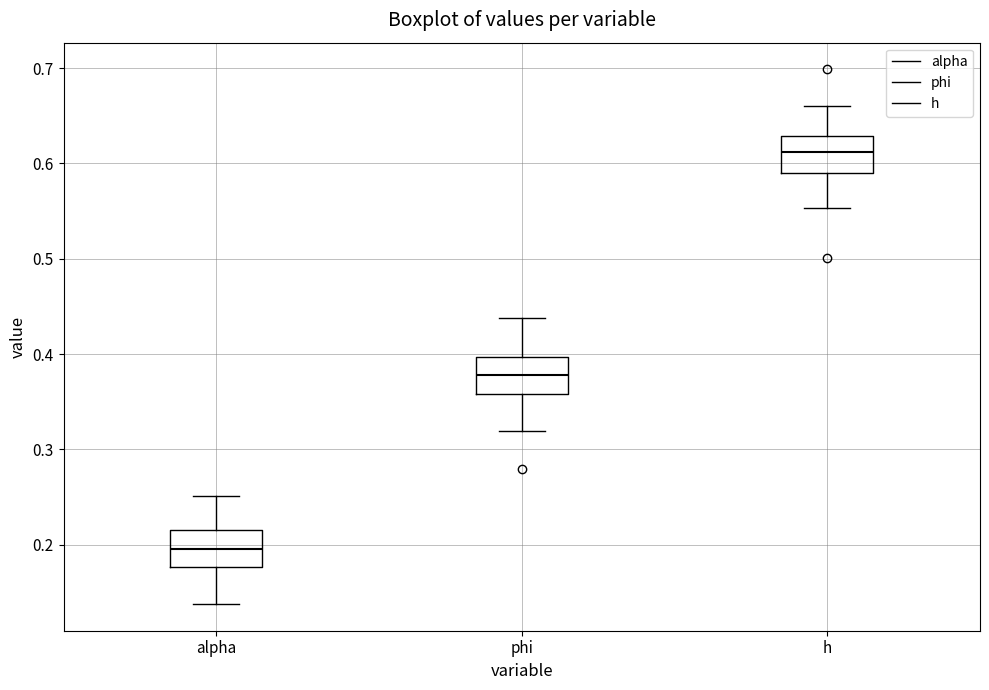

Reading left to right, transcribe this box plot: for each box, give where its median line is, the range the box spans, and where its two whiskers end, as read against the y-axis. The values are not printed on the chart, so give them approximately, as read against the axis.

alpha: median 0.20, box 0.18 to 0.22, whiskers 0.14 to 0.25
phi: median 0.38, box 0.36 to 0.40, whiskers 0.32 to 0.44
h: median 0.61, box 0.59 to 0.63, whiskers 0.55 to 0.66